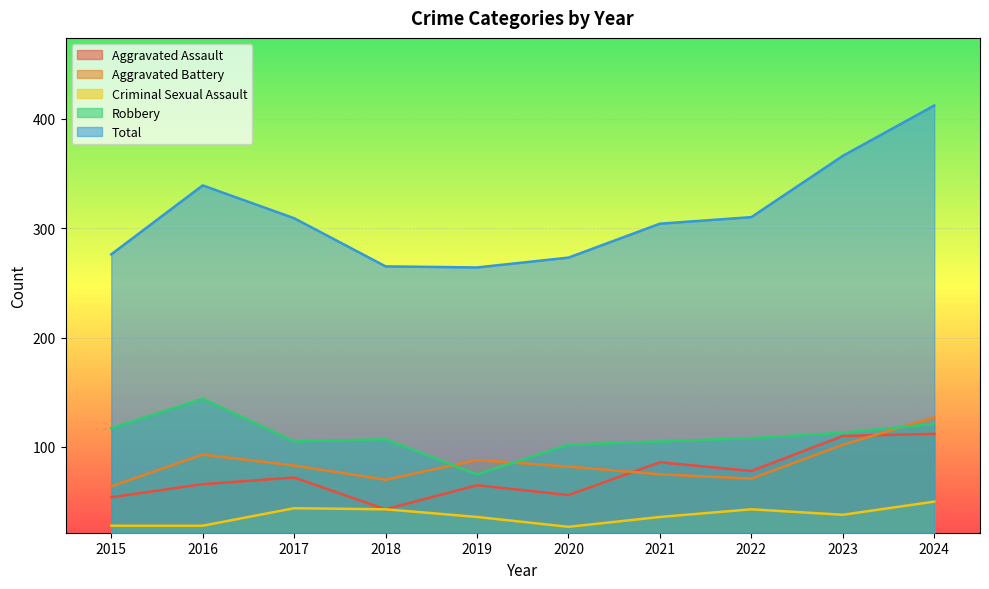

The Robbery series shows 164 at 2015. True or false?

False